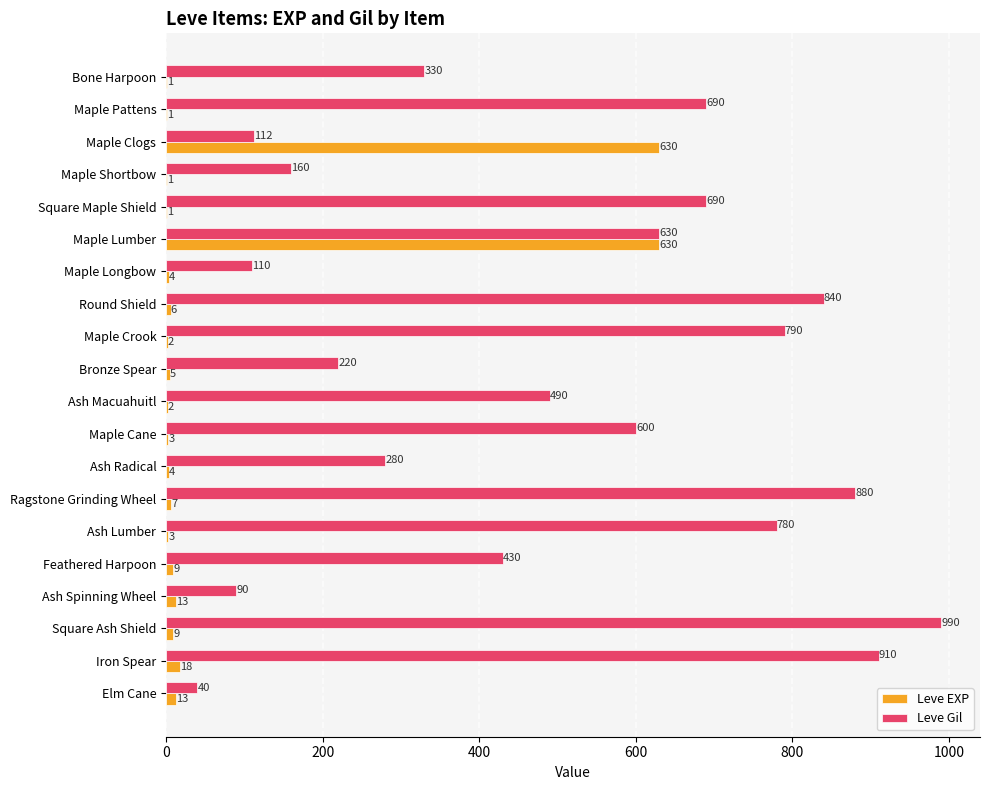

What are all the series names shown in the legend?

Leve EXP, Leve Gil